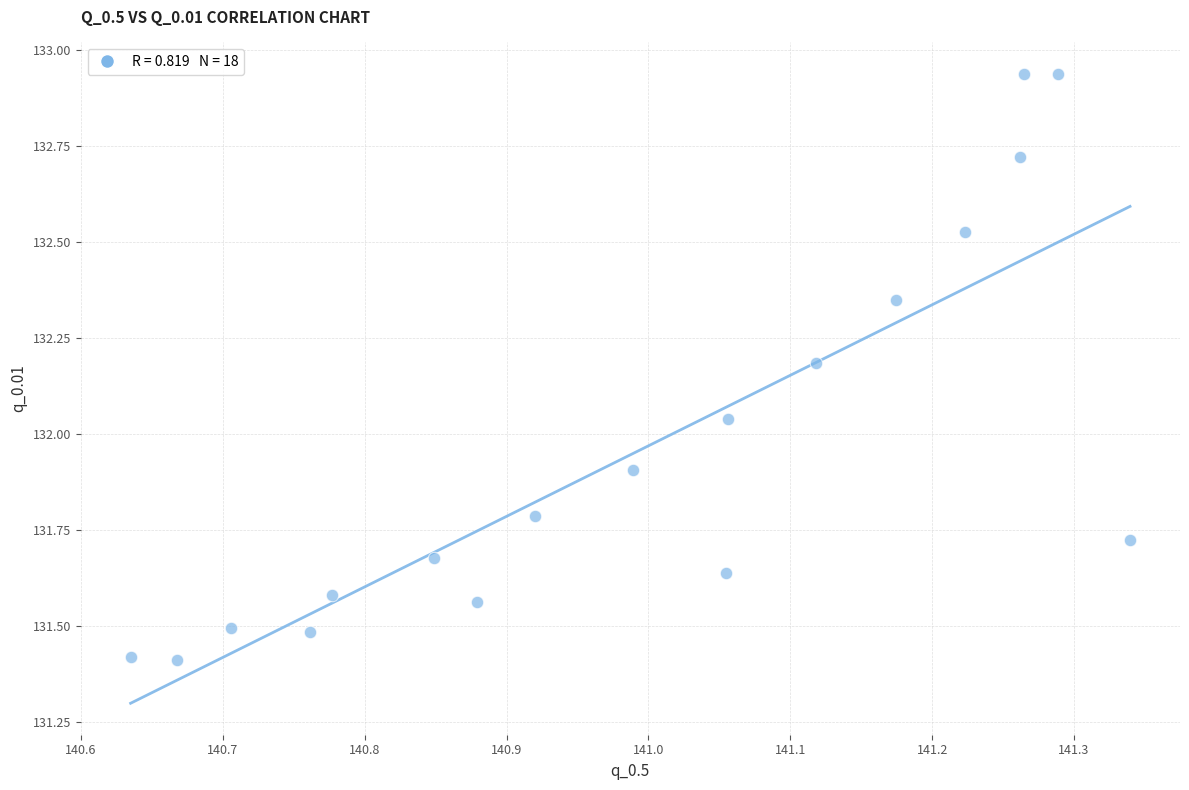

What is the range of X values (max minus min)?

0.7